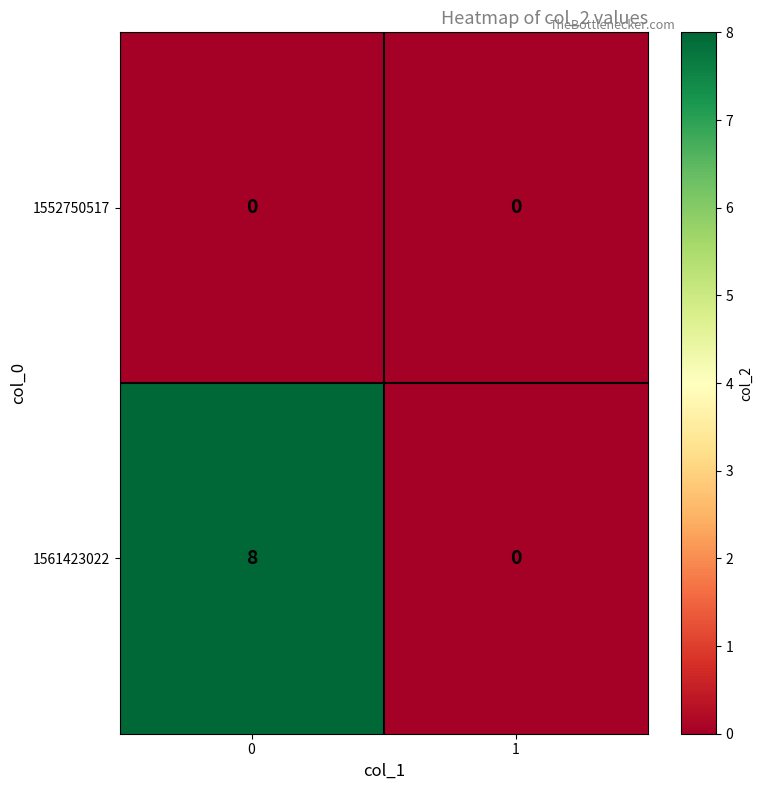

What is the average value of the 1561423022 series?

4